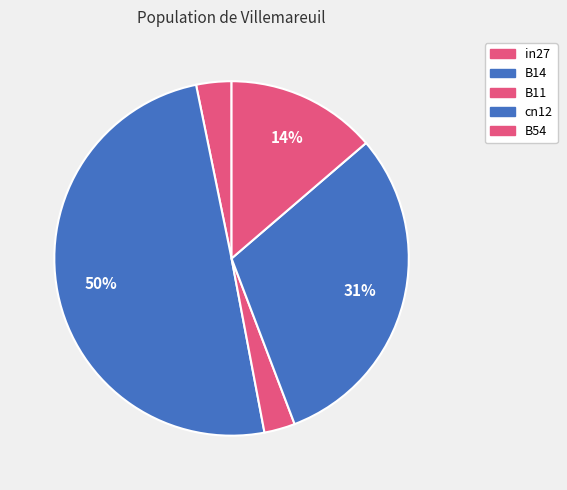

To the nearest percent, what portion does B11 represent?

3%